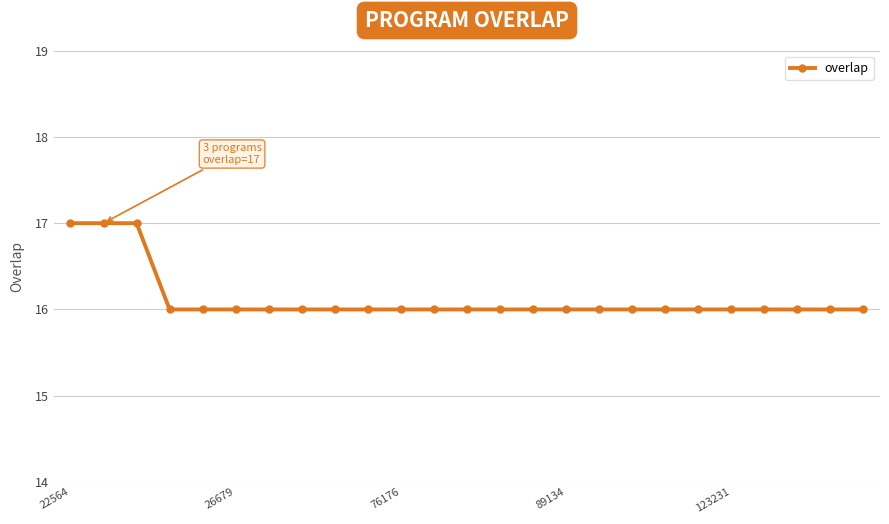

Reading right to left, transcribe all the data shown in this chart.

16	16	16	16	16	16	16	16	16	16	16	16	16	16	16	16	16	16	16	16	16	16	17	17	17